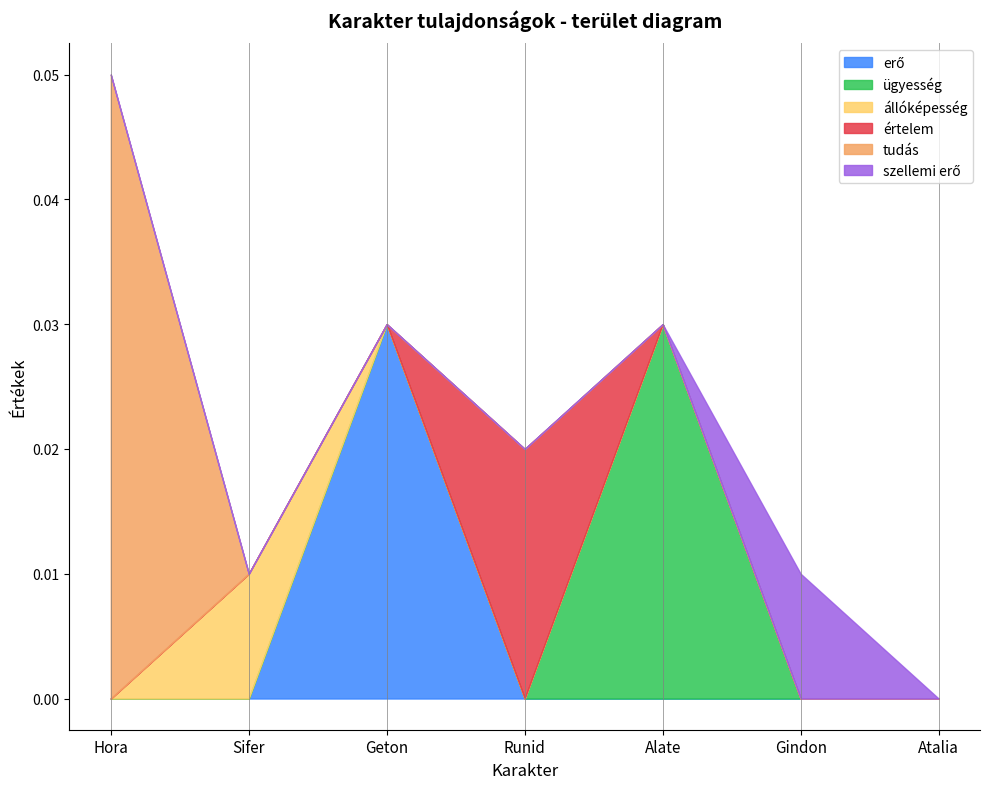

True or false: ügyesség has a value of 0.0 at Sifer.

False